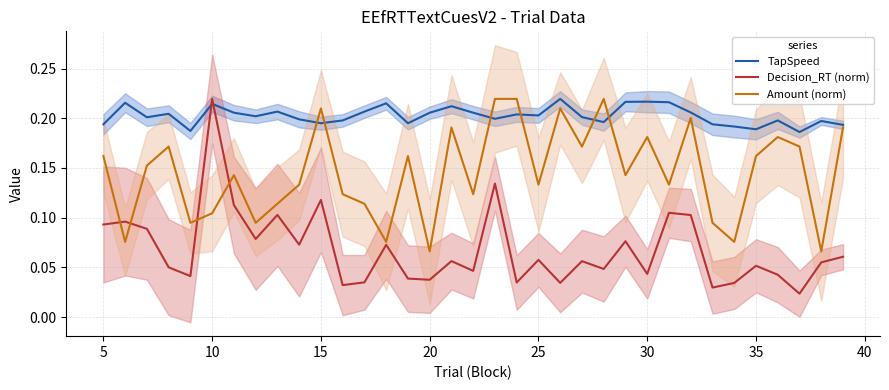

How many times do Decision_RT (norm) and TapSpeed cross each other?

2